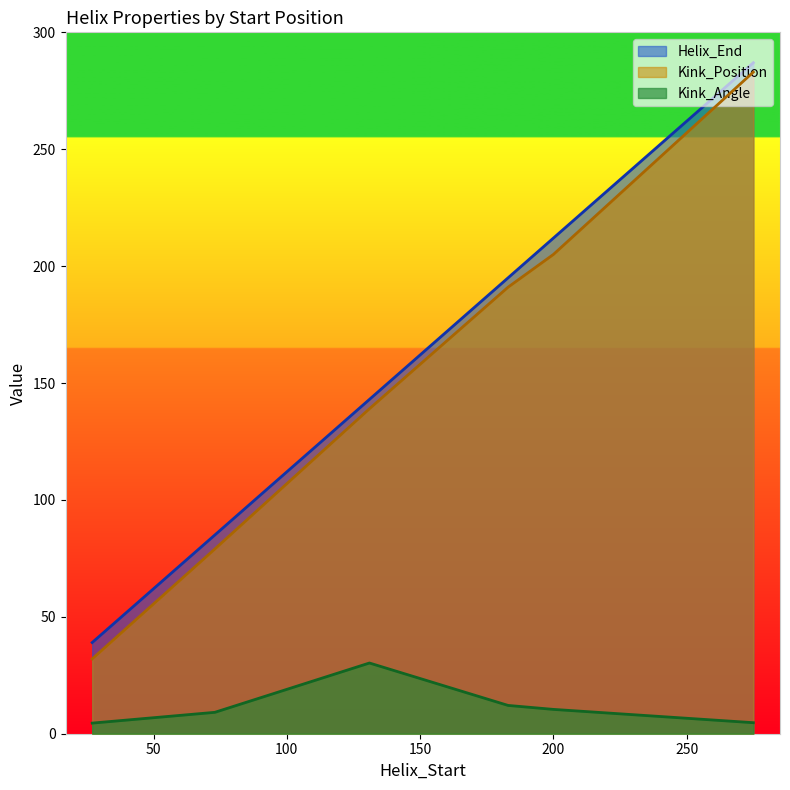

Is the value of Kink_Angle at 131 greater than the value of Kink_Position at 275?

No